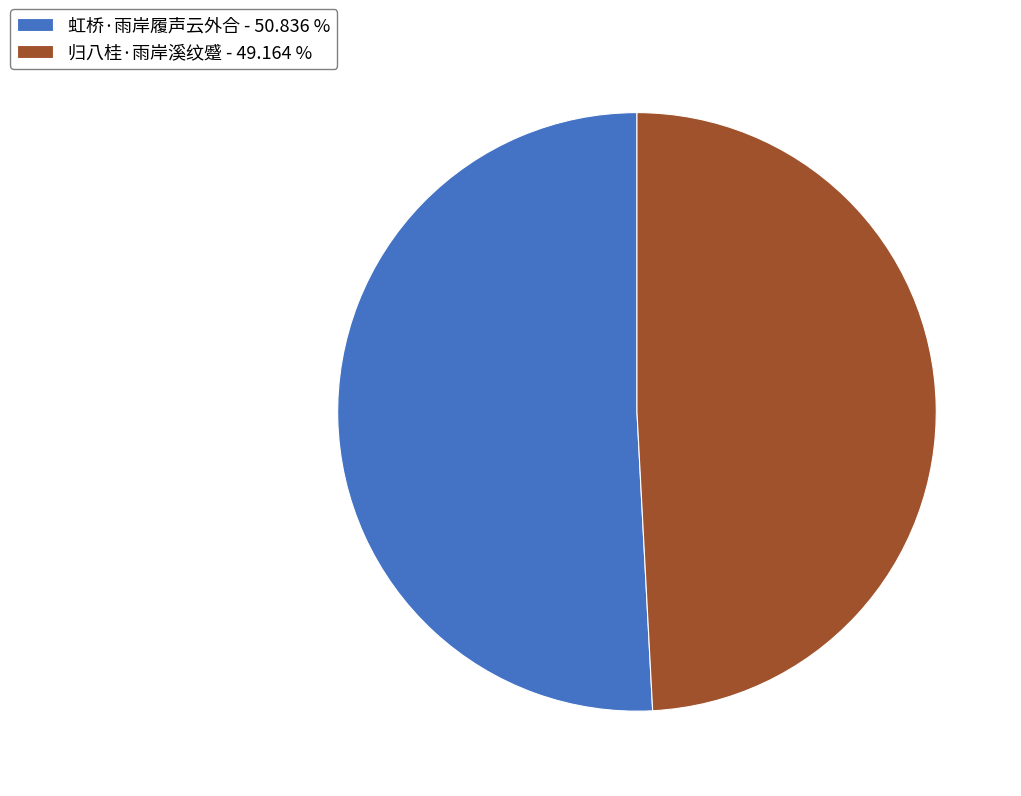

Which has a higher value, 归八桂·雨岸溪纹蹙 or 虹桥·雨岸履声云外合?

虹桥·雨岸履声云外合